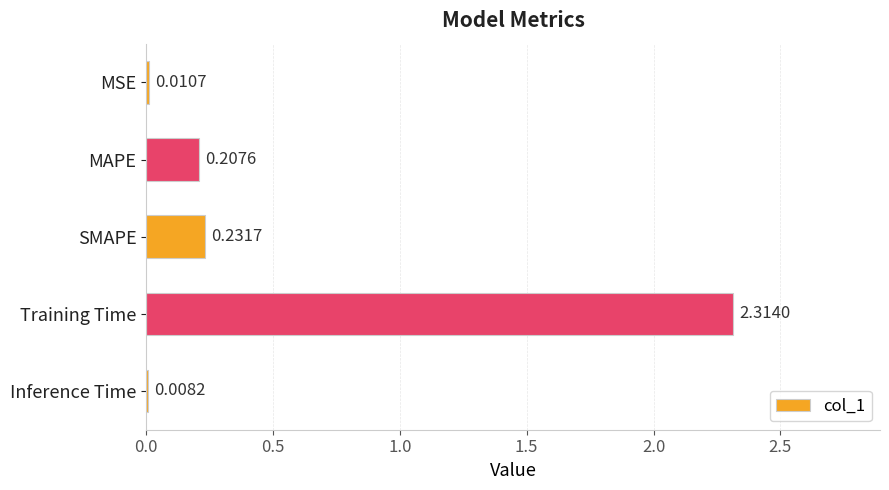

At which label is the value closest to 1?

SMAPE